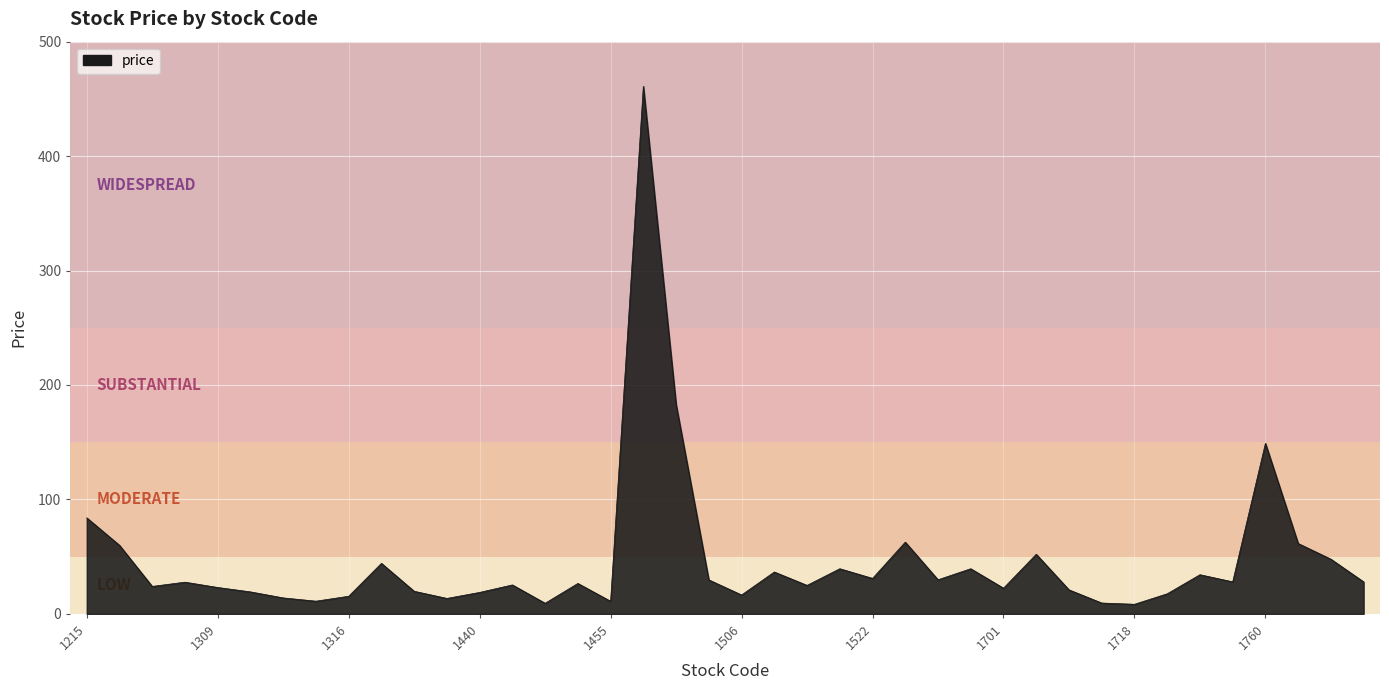

What is the maximum value shown in the chart?

461.0